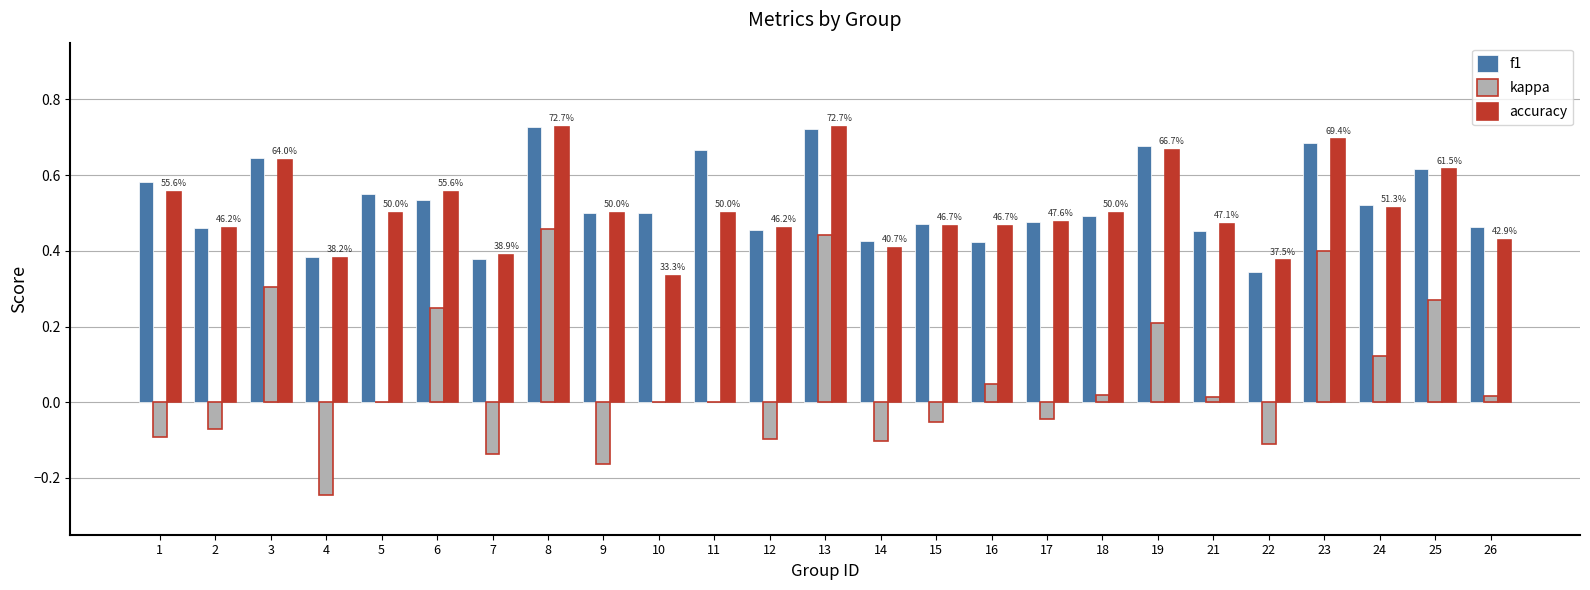

Is the value of kappa at 2 greater than the value of f1 at 11?

No